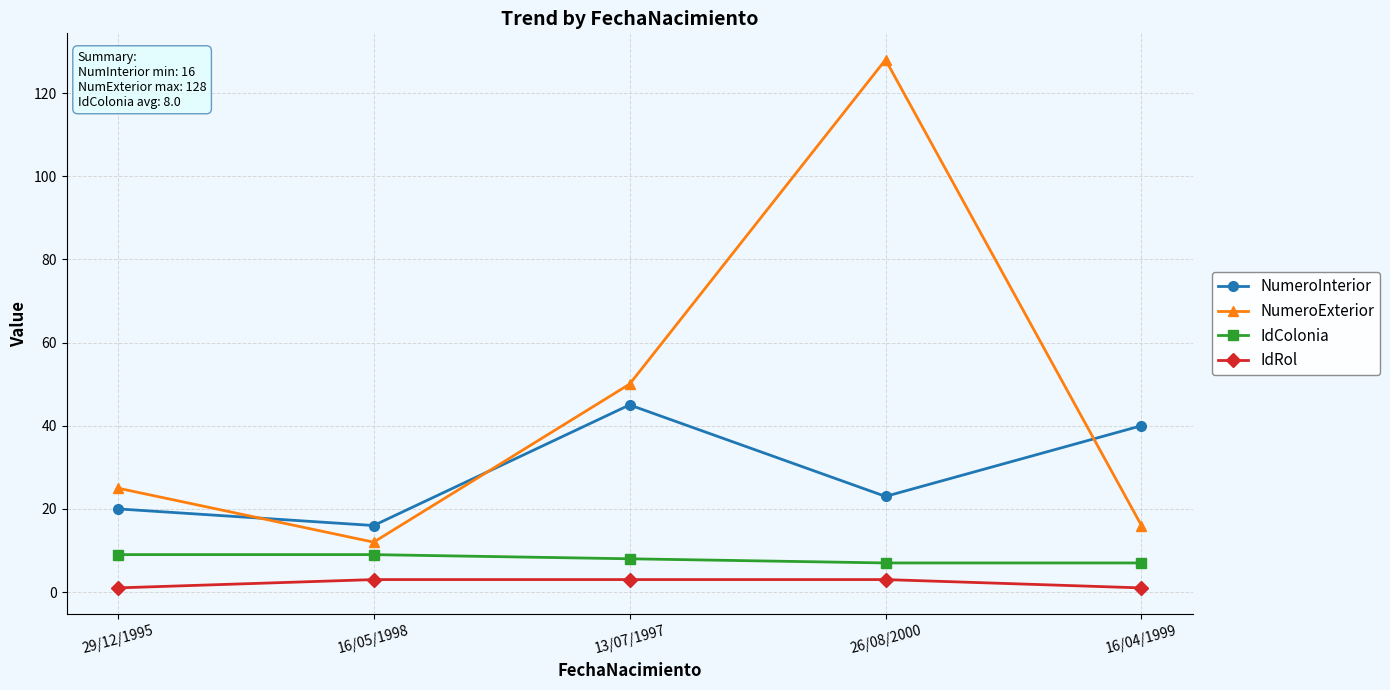

How many lines are shown in the chart?

4